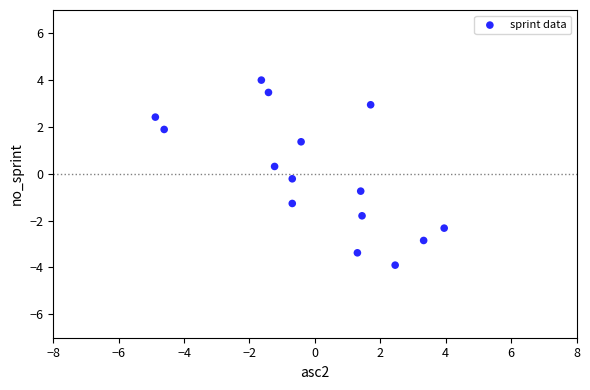

What is the range of X values (max minus min)?

8.8